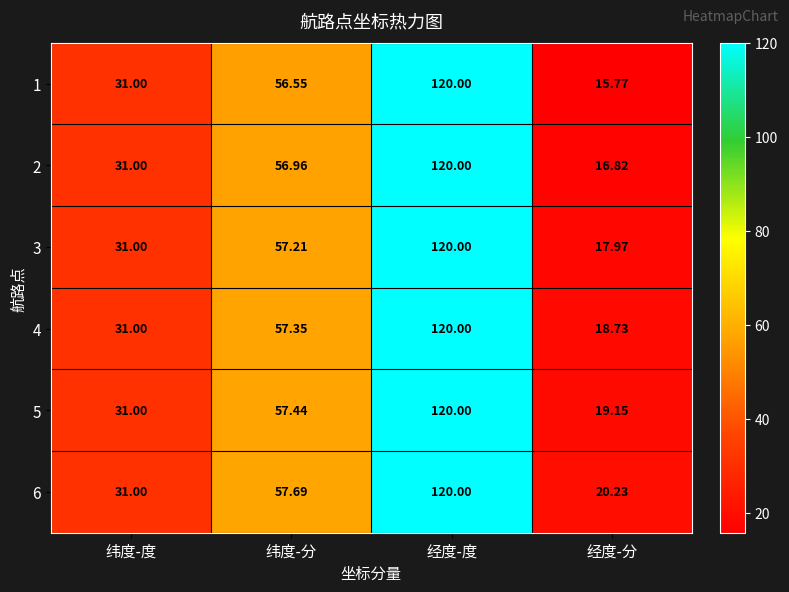

Rank the categories by 4 value from lowest to highest.

经度-分, 纬度-度, 纬度-分, 经度-度